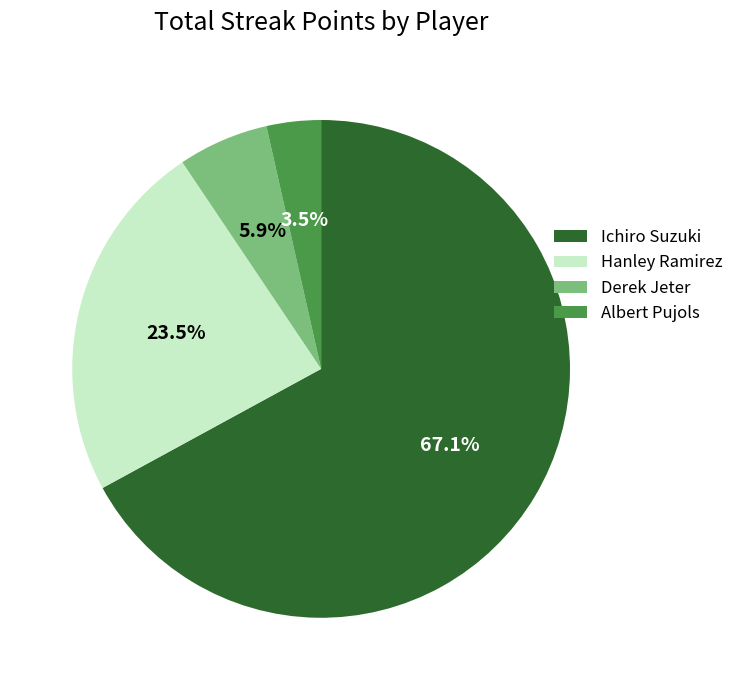

What is the ratio of the value at Ichiro Suzuki to the value at Derek Jeter?

11.4